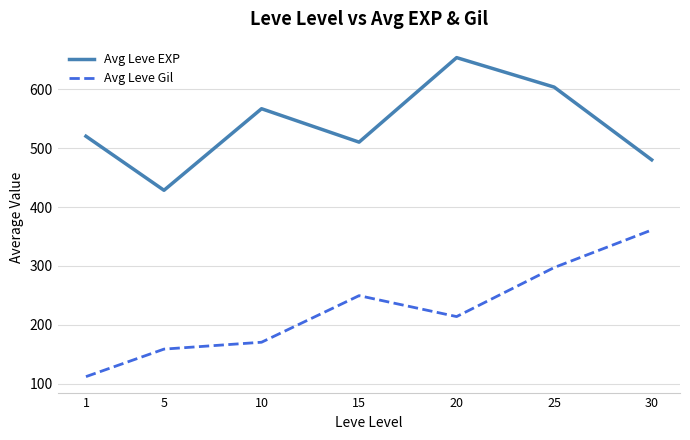

Rank the series by their maximum value, from highest to lowest.

Avg Leve EXP, Avg Leve Gil